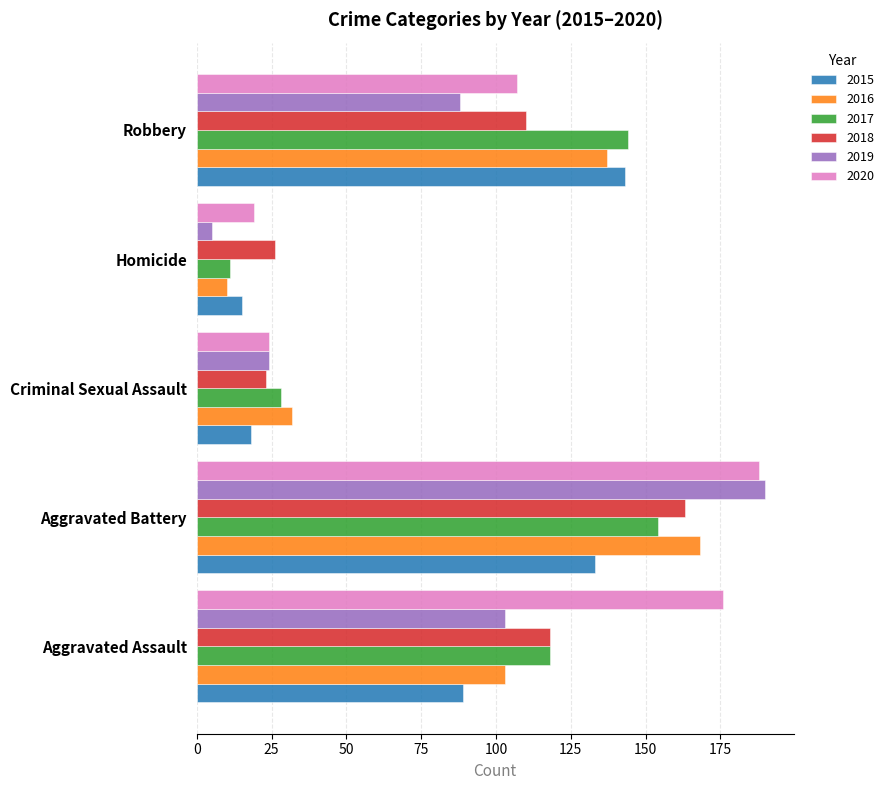

True or false: 2015 has a value of 10 at Criminal Sexual Assault.

False